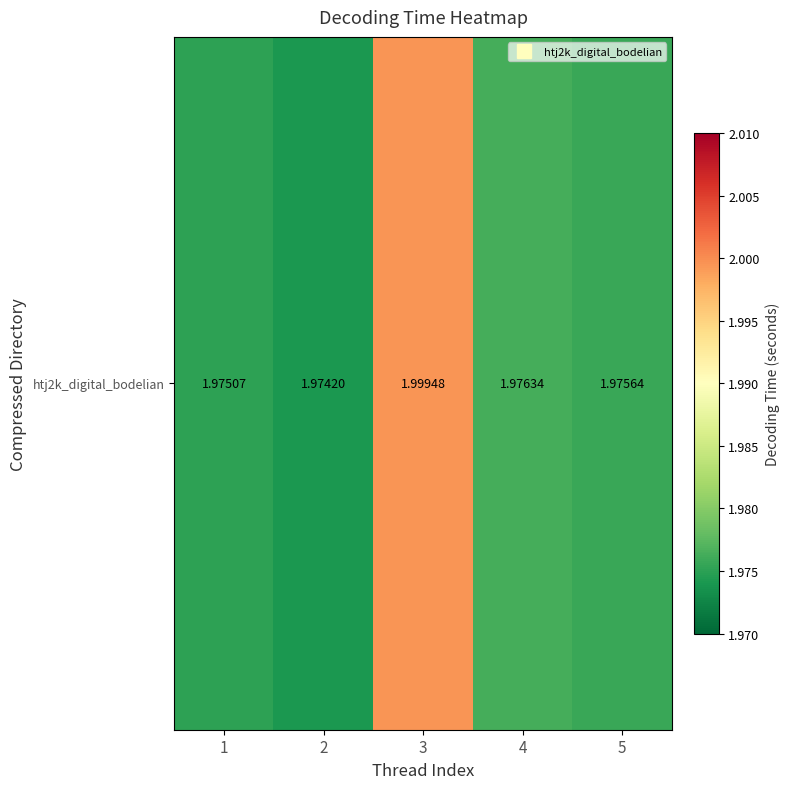

Reading left to right, extract all data points from this chart.

2.0	2.0	2.0	2.0	2.0